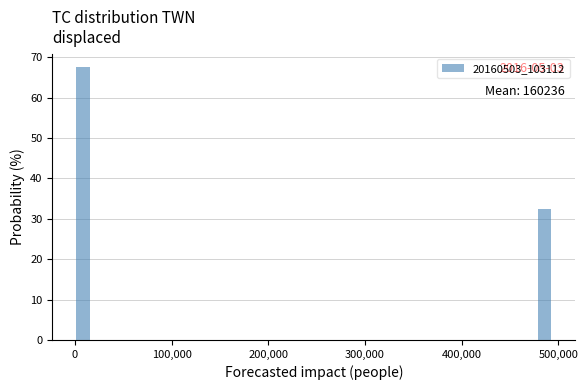

Around what value on the x-axis is the tallest bar? Give the approximate position of its centre, as read against the axis.

10000